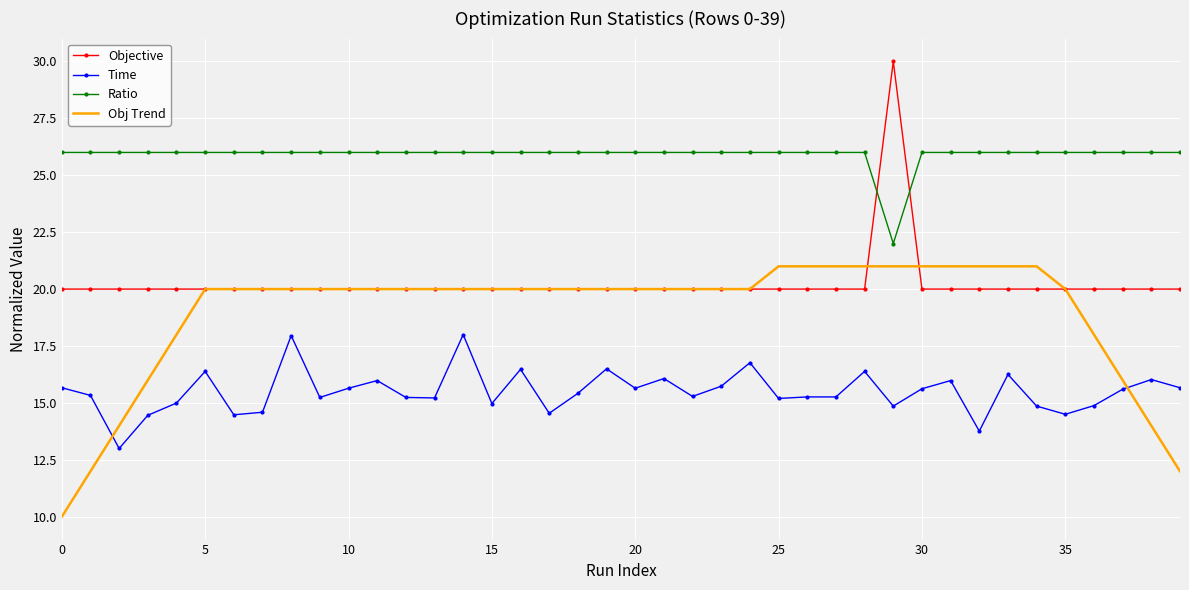

What is the sum of all Obj Trend values?

760.0